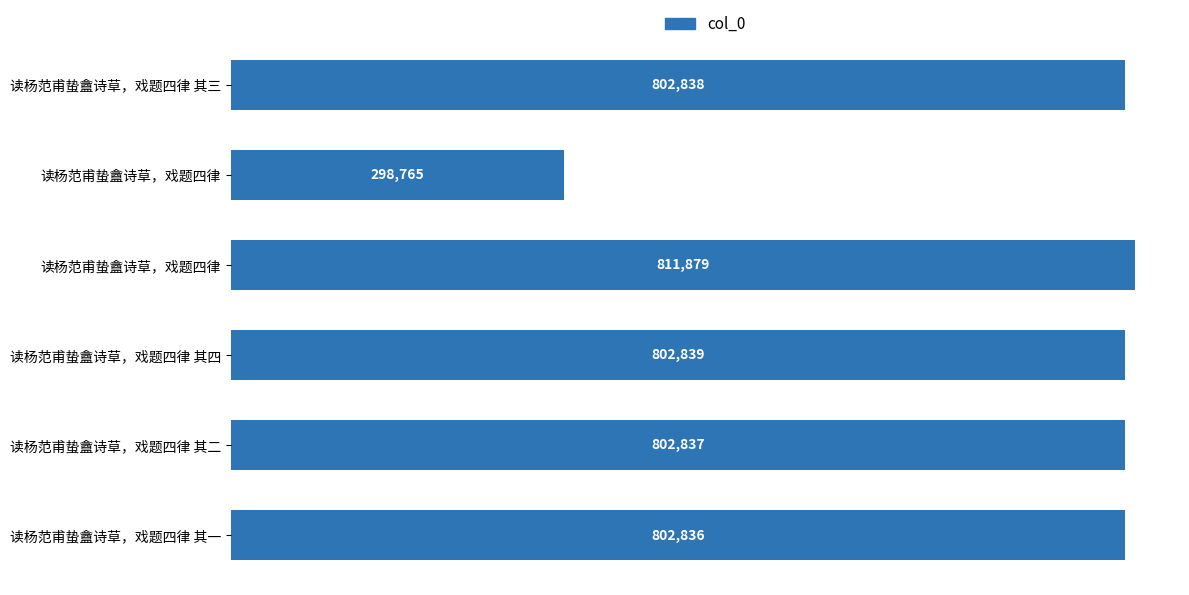

What is the difference between the second highest and minimum values?

504074